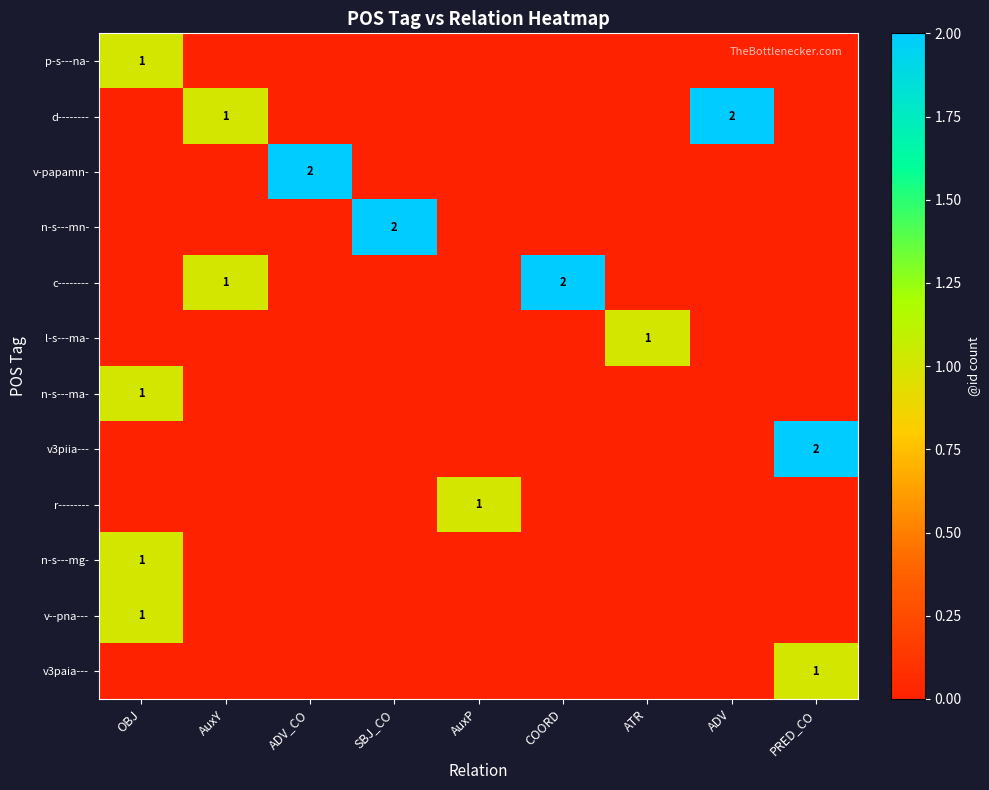

How many n-s---ma- values are between 0 and 1?

9